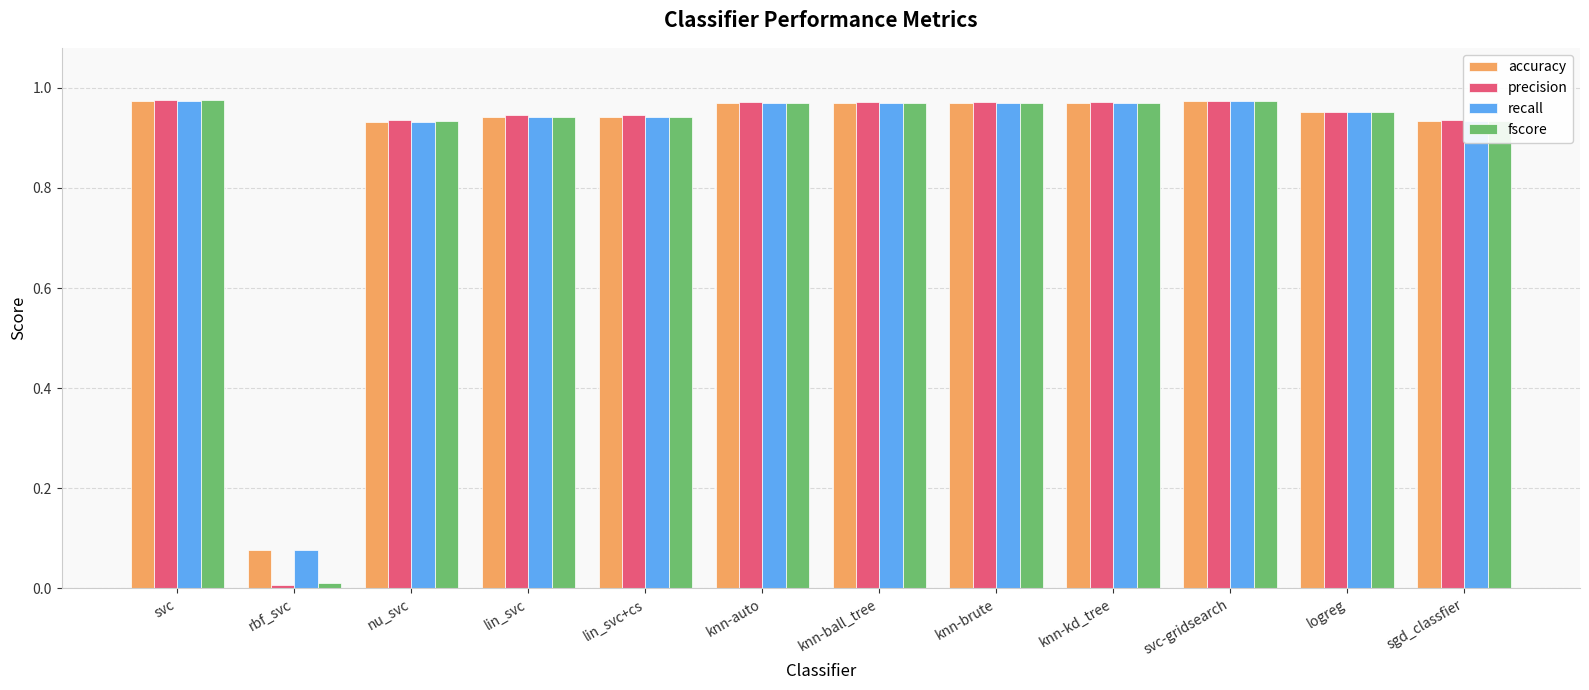

What is the label of the 3rd bar from the left?

nu_svc